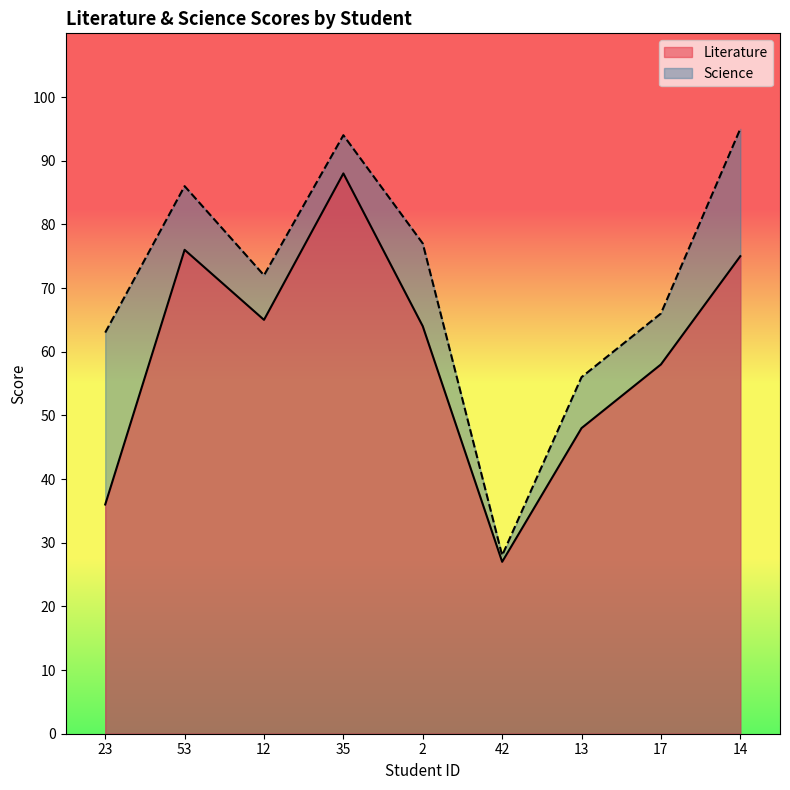

What are all the series names shown in the legend?

Literature, Science